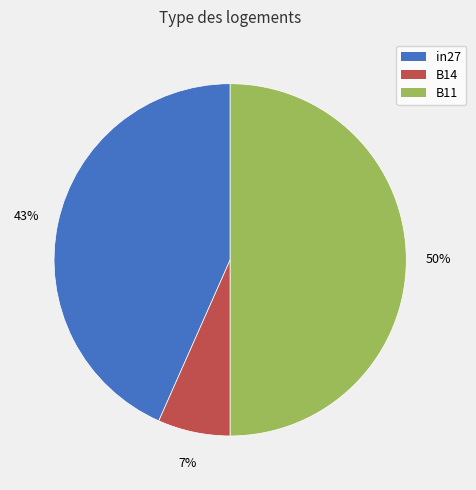

Is it true that B14 is 7% of the pie?

True